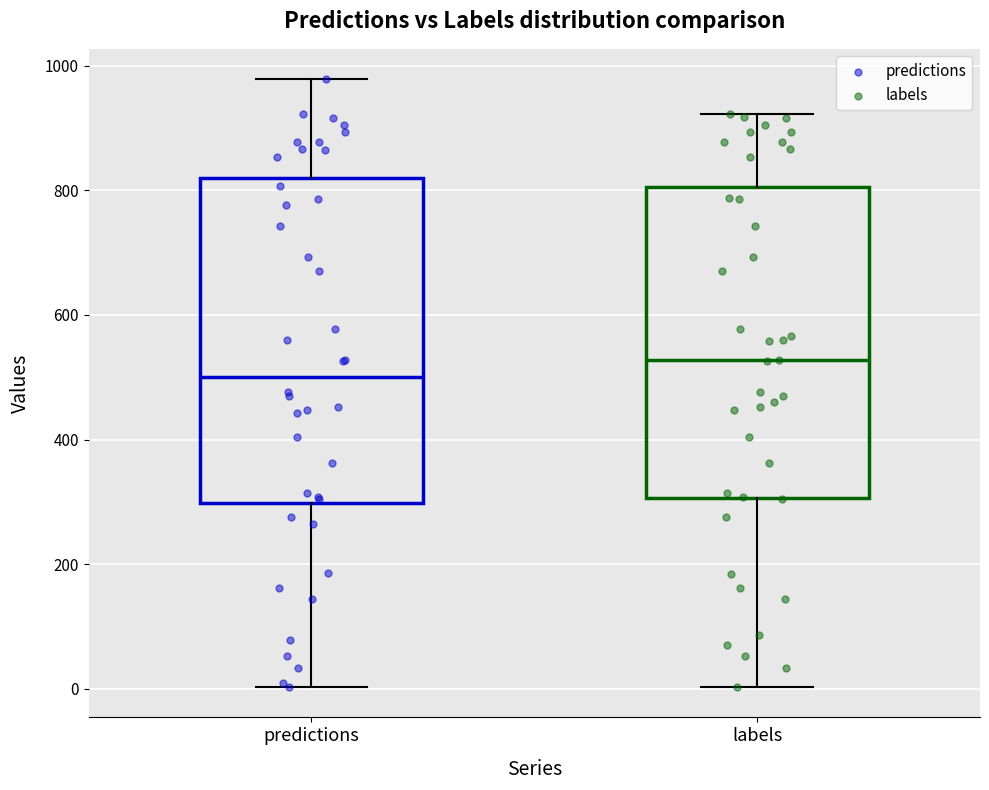

Reading left to right, read every box against the y-axis: the position of its median line, the range the box covers, and the ends of its whiskers. The values are not printed on the chart, so give them approximately, as read against the axis.

predictions: median 500, box 300 to 820, whiskers 0 to 980
labels: median 520, box 300 to 800, whiskers 0 to 920